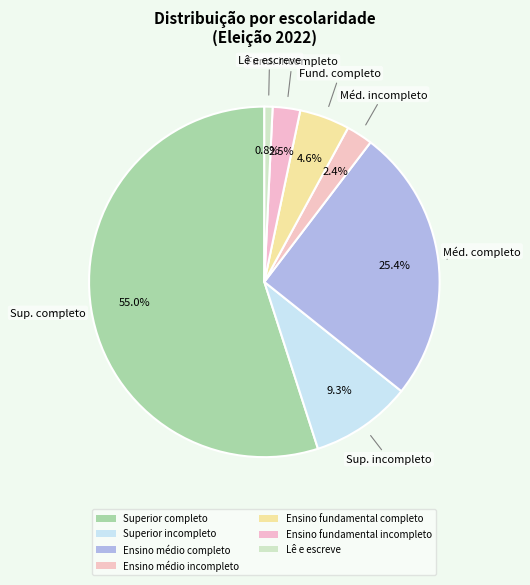

True or false: Ensino médio incompleto accounts for 1% of the total.

False